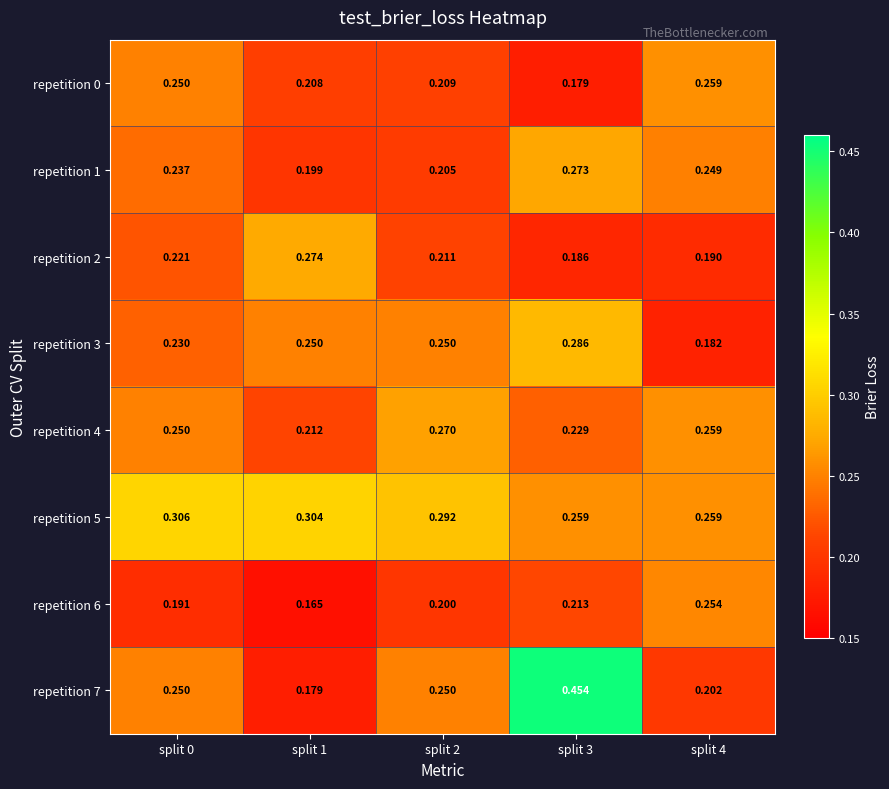

What is the minimum value shown in the chart?

0.2